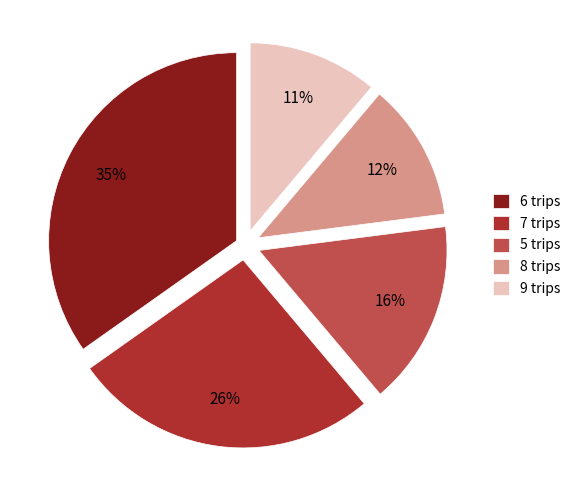

True or false: 7 trips accounts for 26% of the total.

True